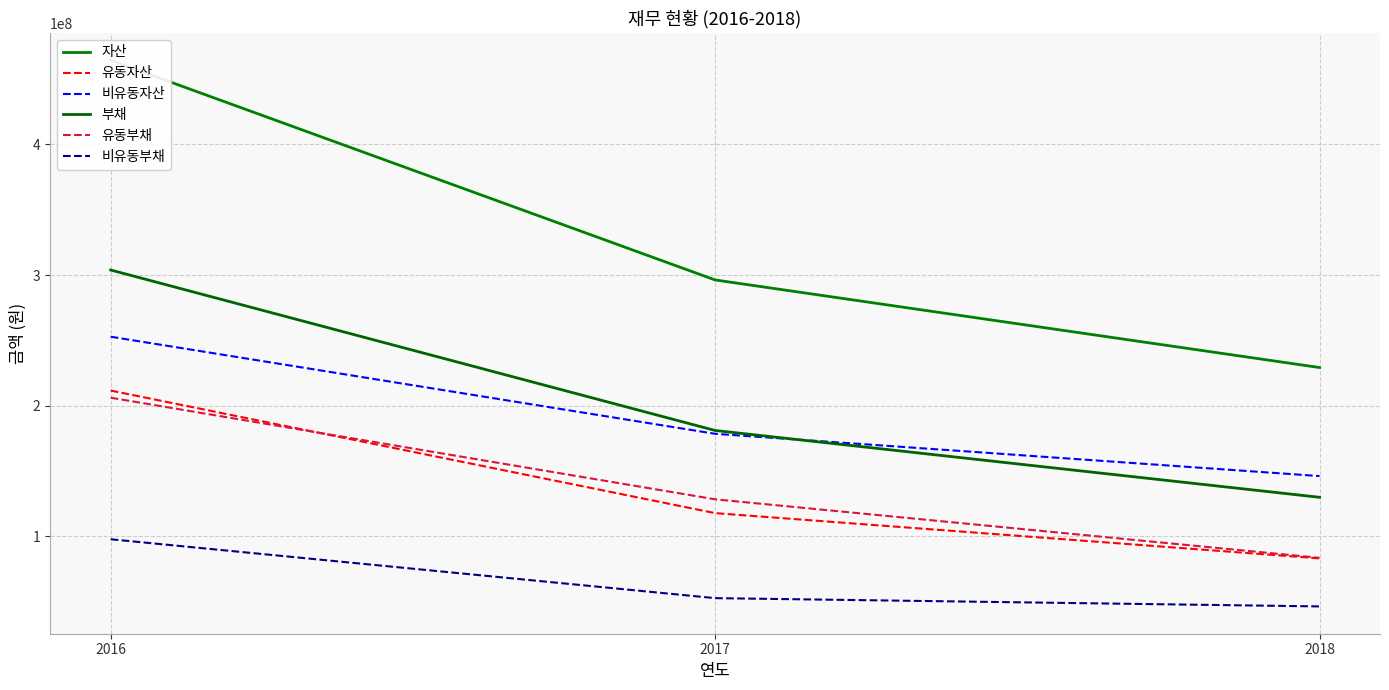

Where is 자산 nearest to the value 346848042?

2017